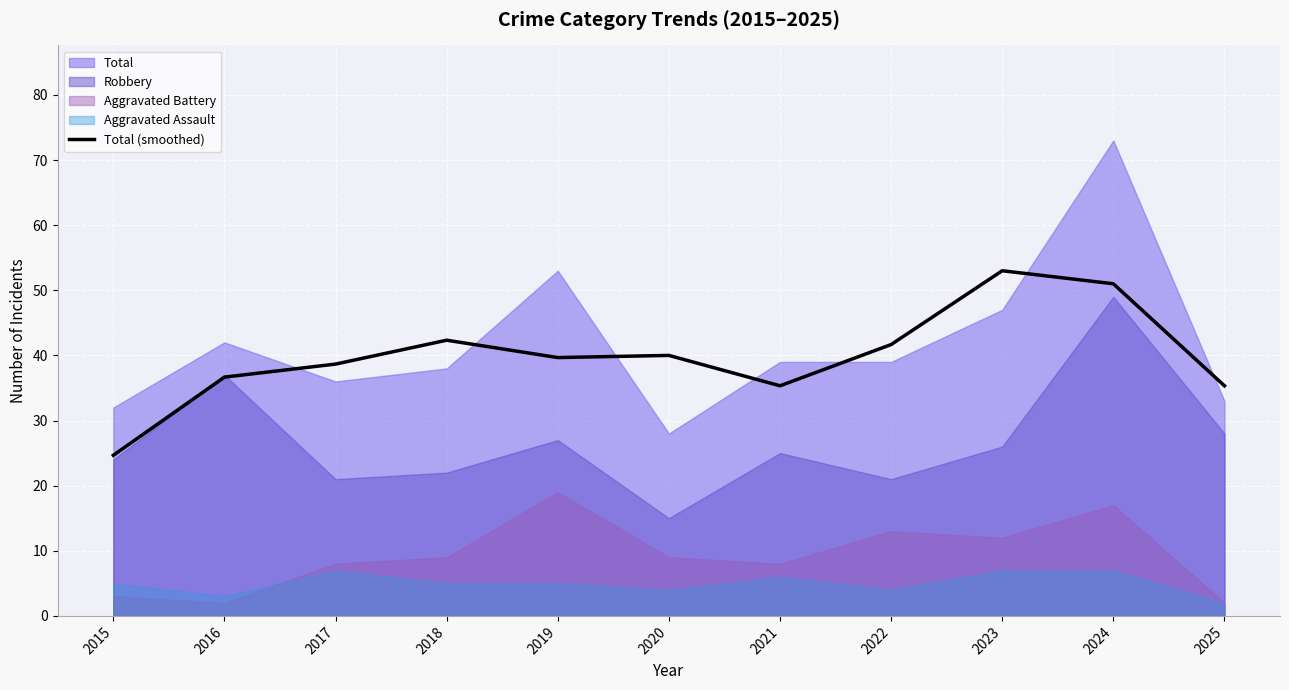

True or false: Total (smoothed) has a value of 81.7 at 2023.

False